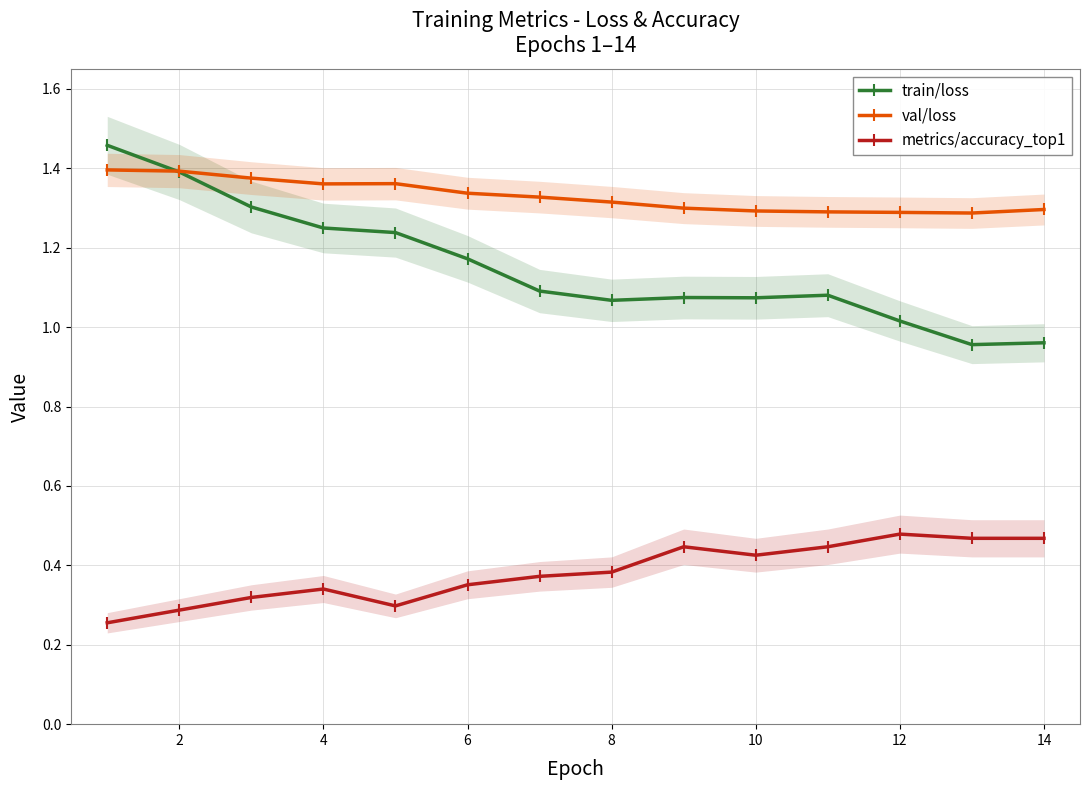

True or false: metrics/accuracy_top1 has a value of 0.5 at 4.

False